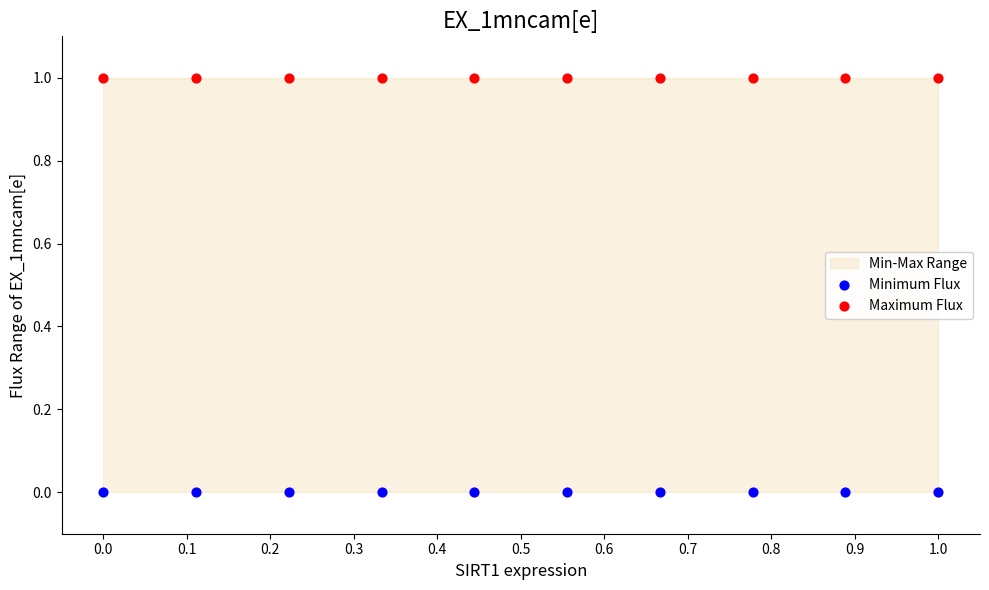

Which series contains the highest Y value?

Maximum Flux